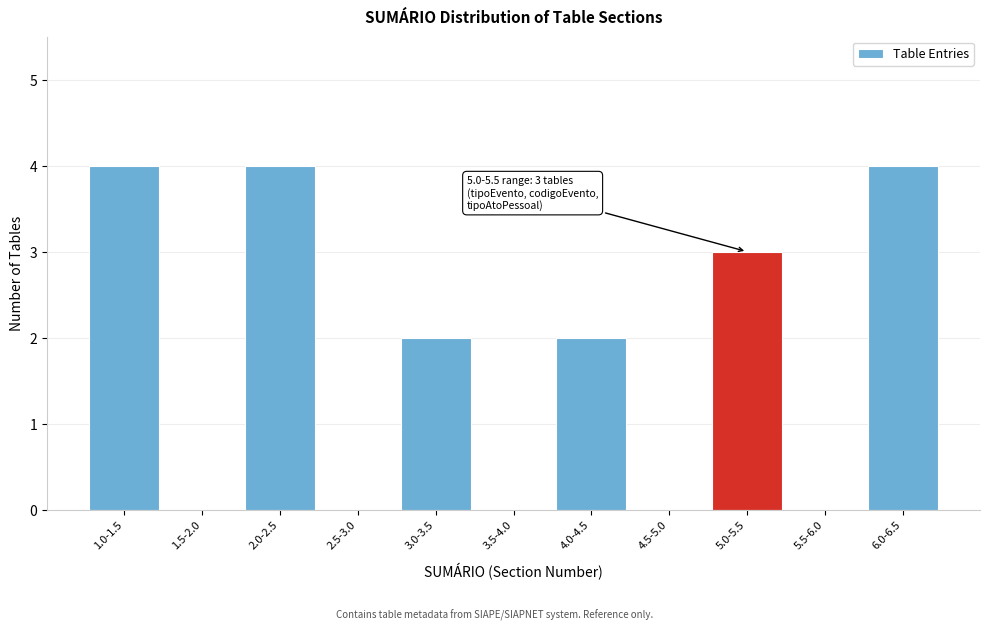

Reading left to right, what are all the values shown in this chart?

1.0-1.5=4	1.5-2.0=0	2.0-2.5=4	2.5-3.0=0	3.0-3.5=2	3.5-4.0=0	4.0-4.5=2	4.5-5.0=0	5.0-5.5=3	5.5-6.0=0	6.0-6.5=4